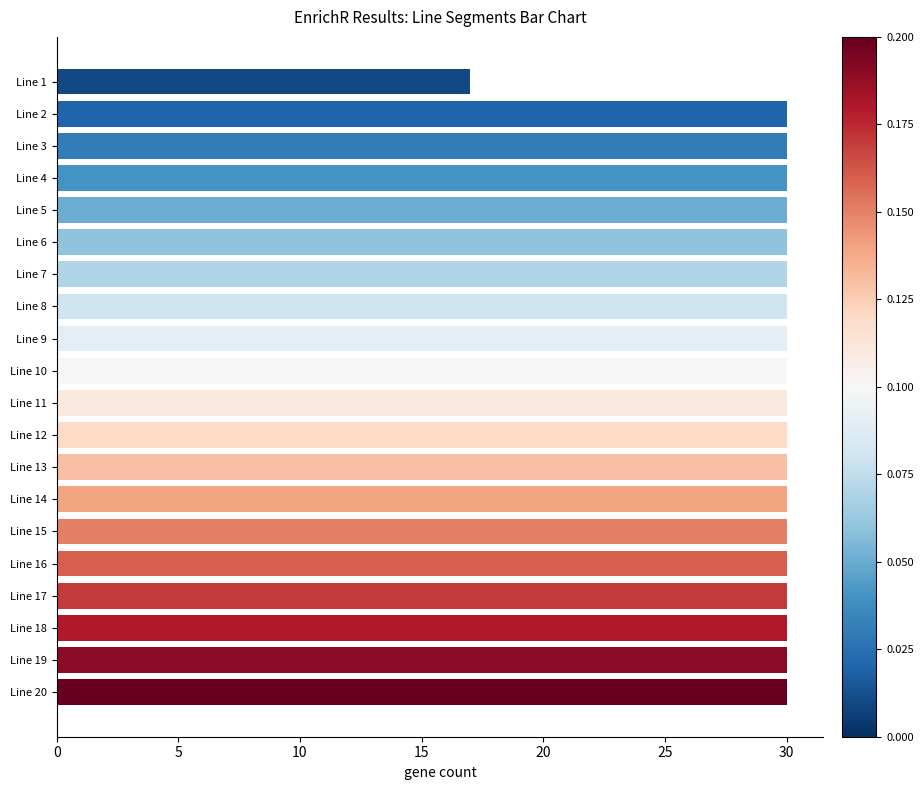

What value does the data have at Line 3, to the nearest 10?

30